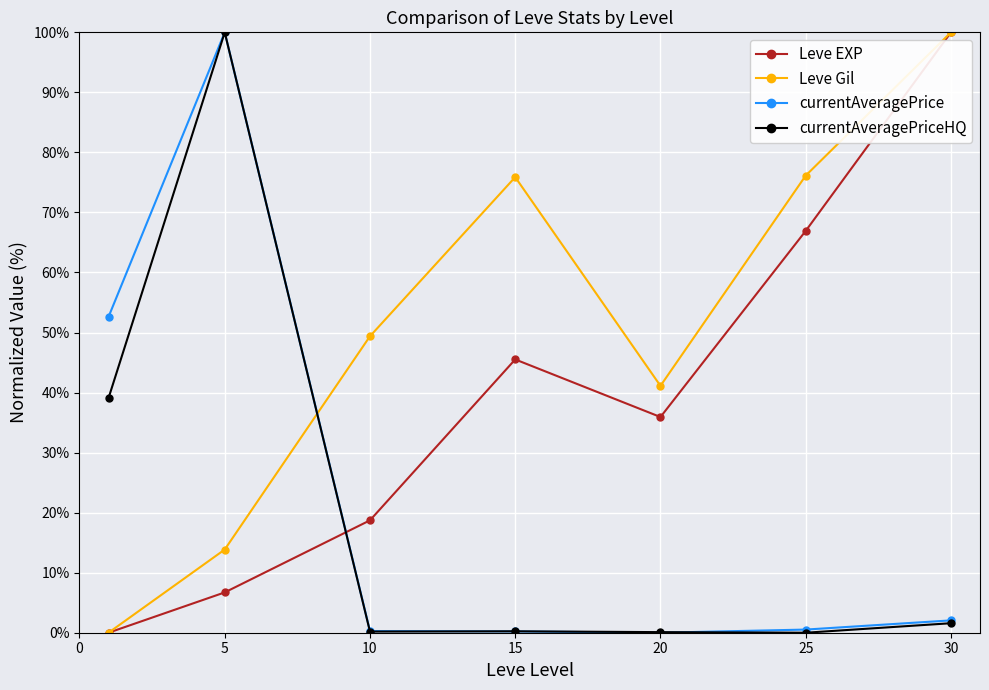

How many interior local valleys does the currentAveragePriceHQ series have?

2